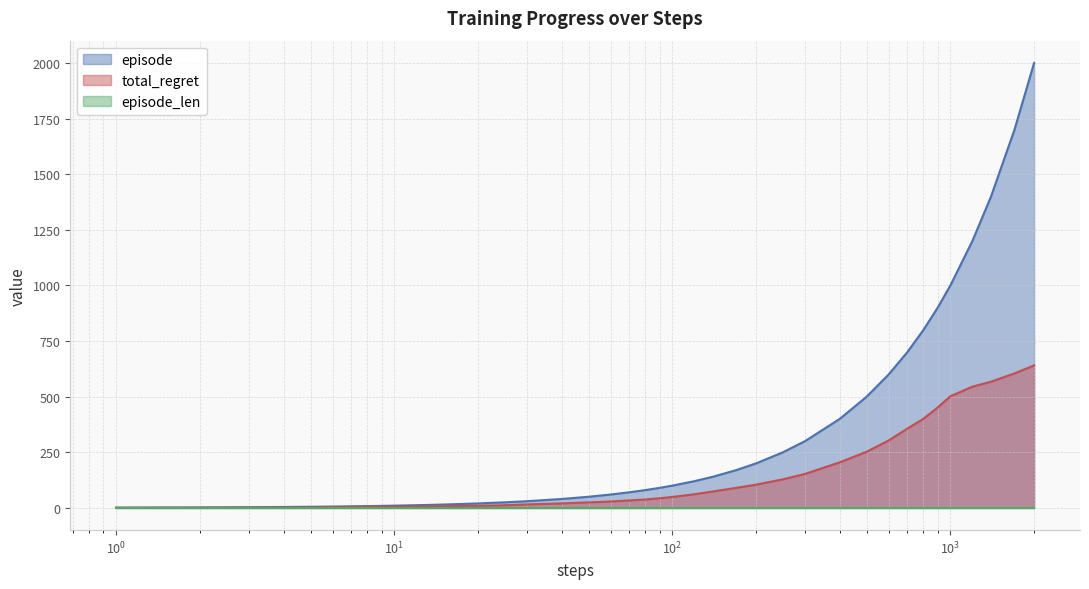

True or false: episode has more than 0 interior local peaks.

False